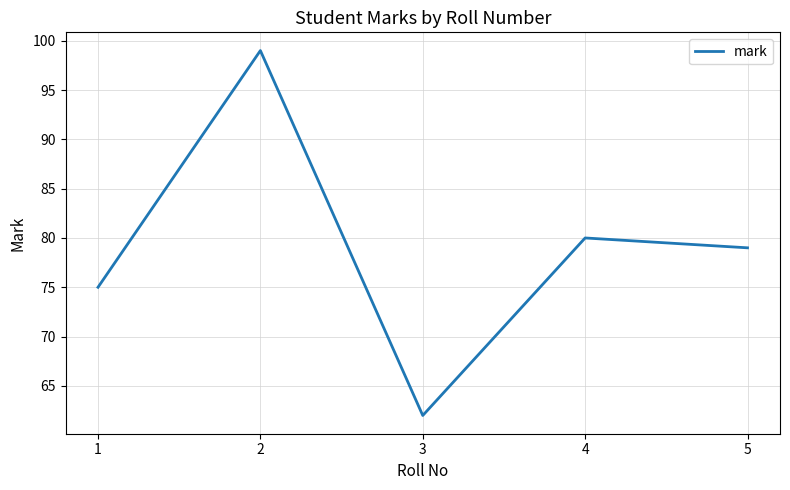

What is the difference between the values at 3 and 4?

18